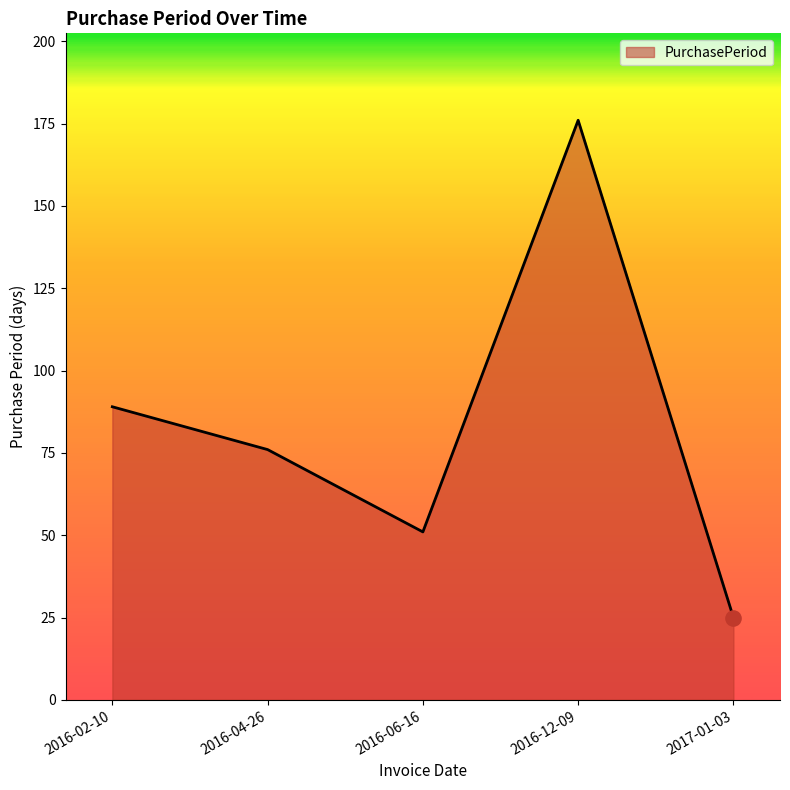

What is the ratio of the value at 2016-02-10 to the value at 2016-04-26?

1.2